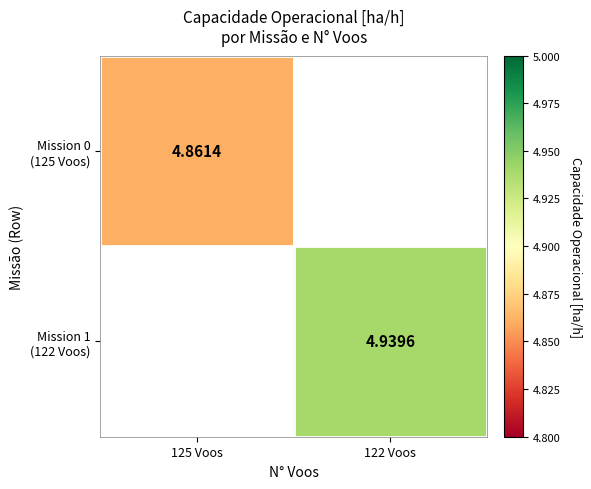

Which category has the lowest value in the Mission 0 (125 Voos) series?

125 Voos